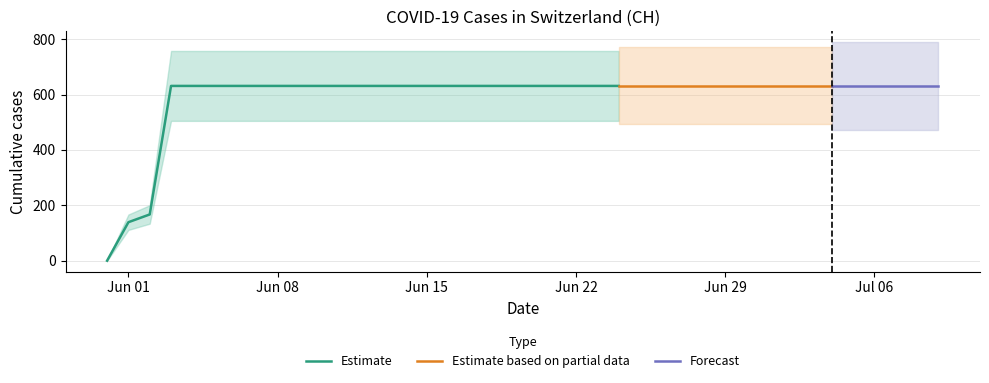

Which category has the lowest value across all series?

2020-05-31